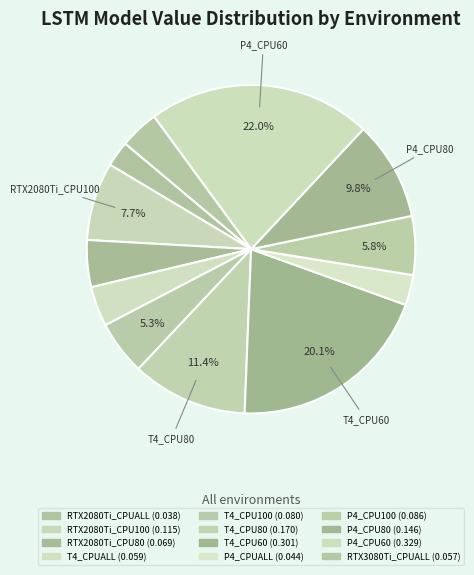

What is the change in value from P4_CPUALL to P4_CPU80?

+0.1